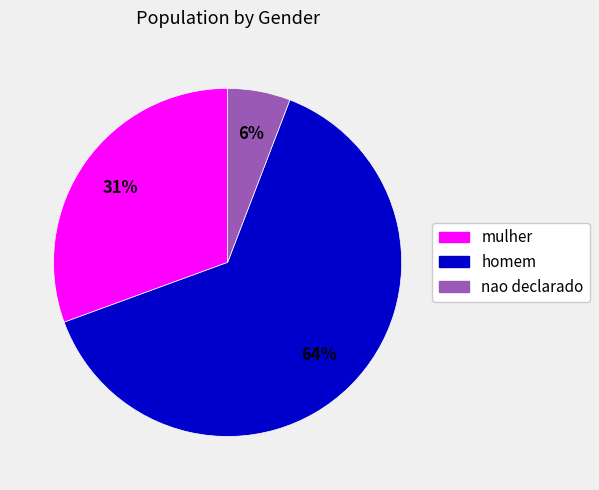

What percentage is the nao declarado slice, to the nearest percent?

6%